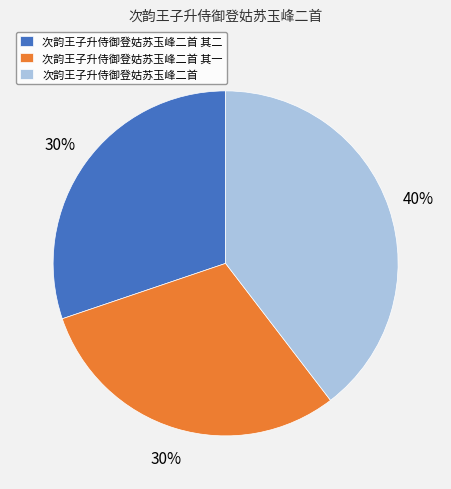

Combined, do 次韵王子升侍御登姑苏玉峰二首 其一 and 次韵王子升侍御登姑苏玉峰二首 account for over 50%?

Yes